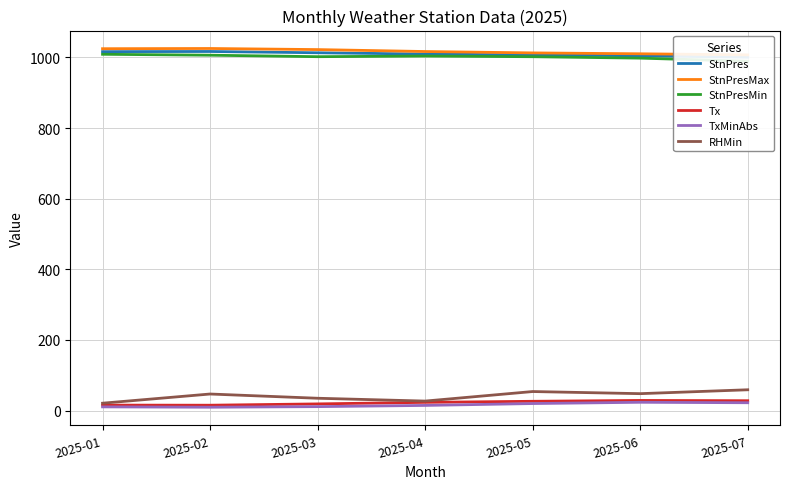

Where does the TxMinAbs series first go above 14?

2025-04